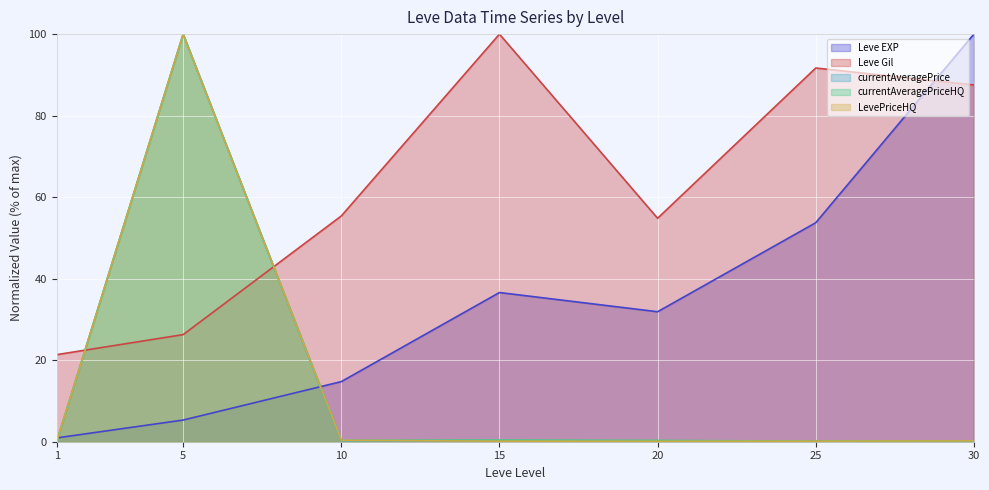

At which label does Leve EXP reach its minimum?

1